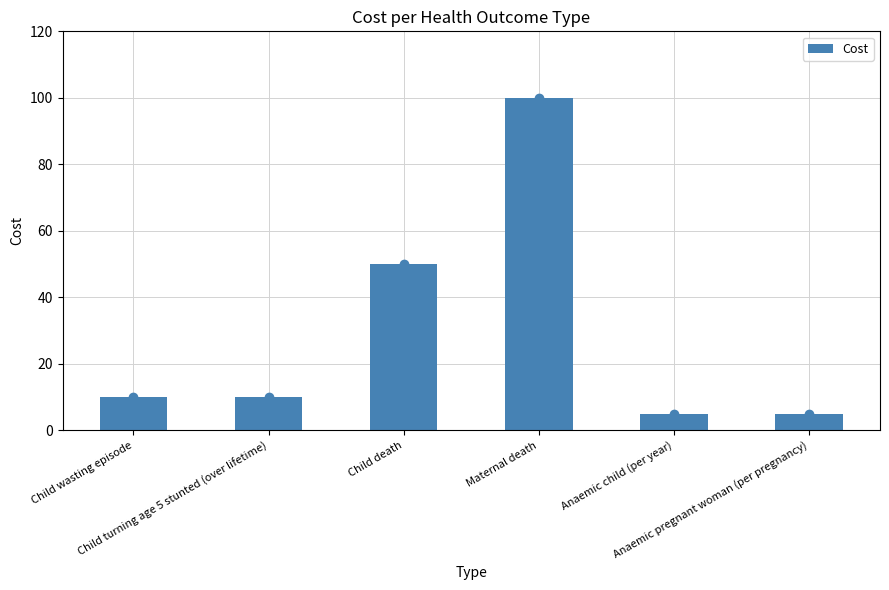

What is the approximate value at Child wasting episode, to the nearest 5?

10